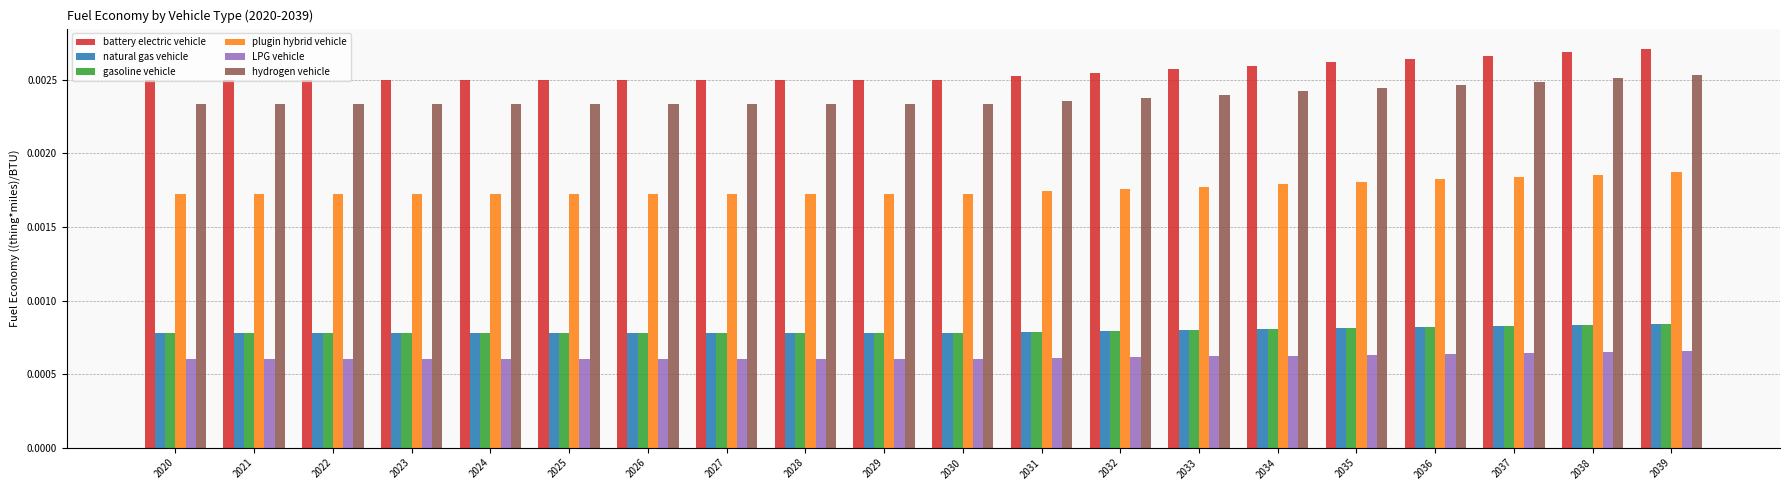

At how many categories does at least one series exceed 0?

20